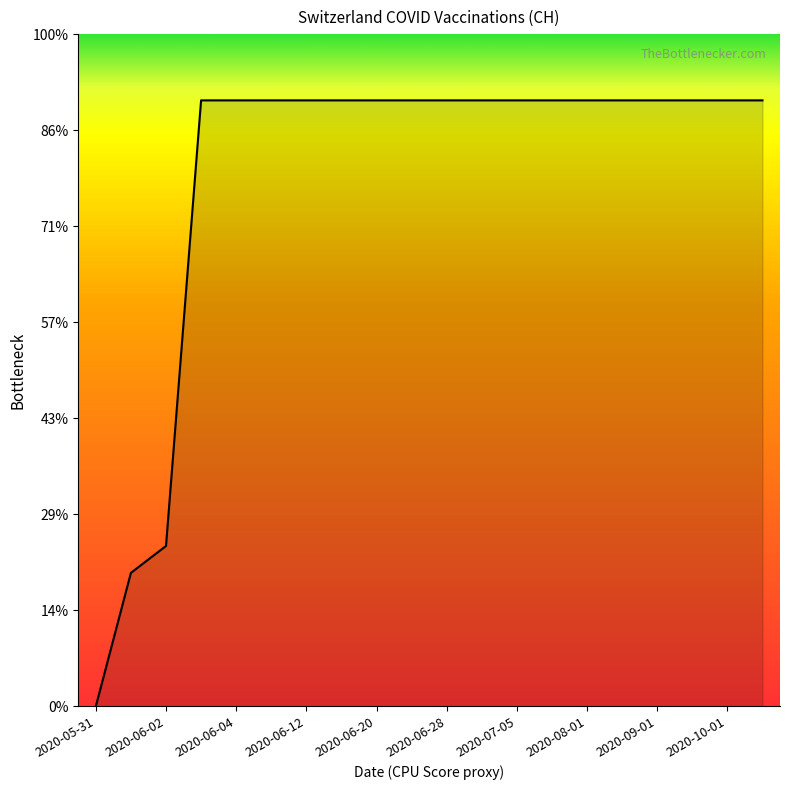

Is this an area chart (filled region under the line)?

Yes